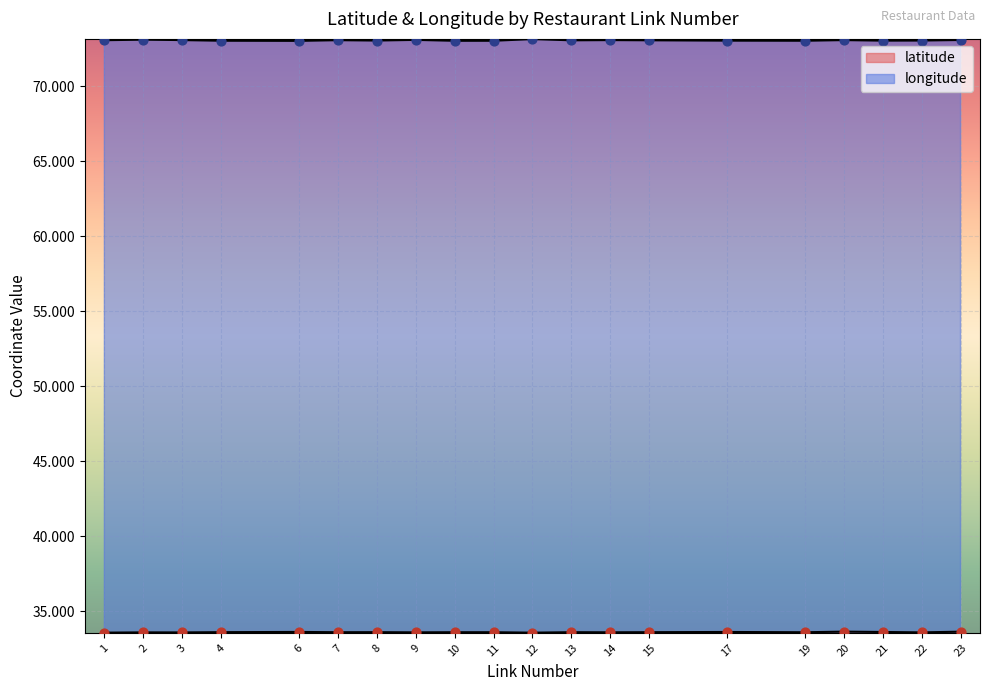

Which series has the widest spread of Y values?

longitude